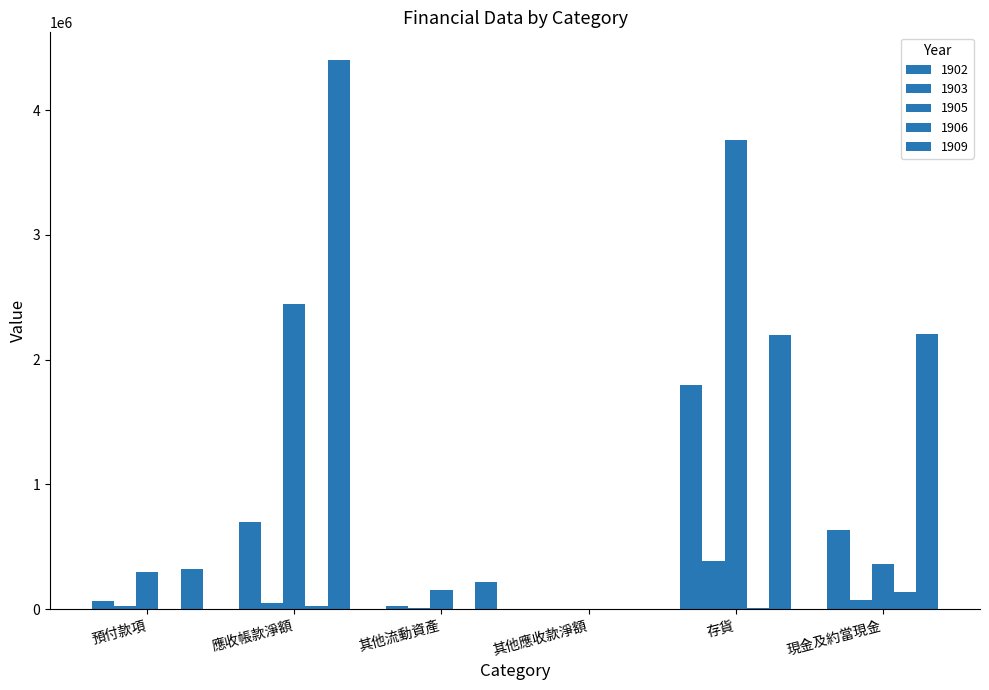

What is the average value of the 1905 series?

1169347